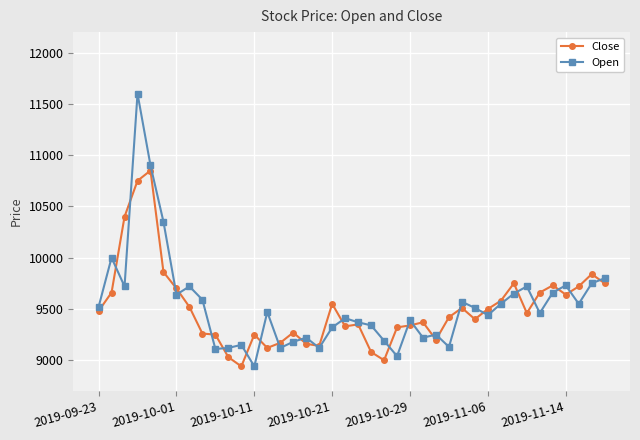

Which series has the widest spread of values?

Open